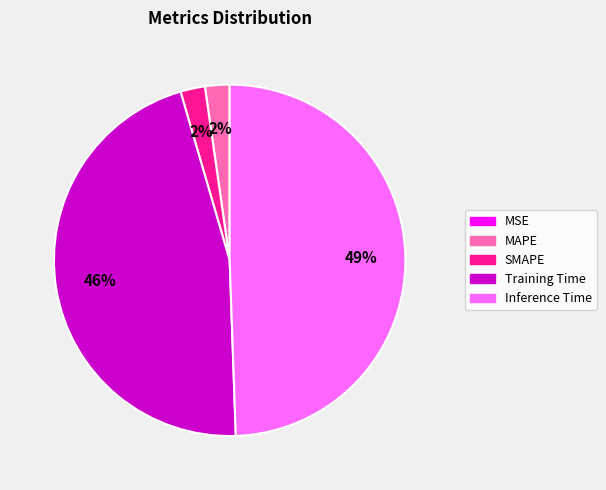

Between Inference Time and SMAPE, which is larger?

Inference Time